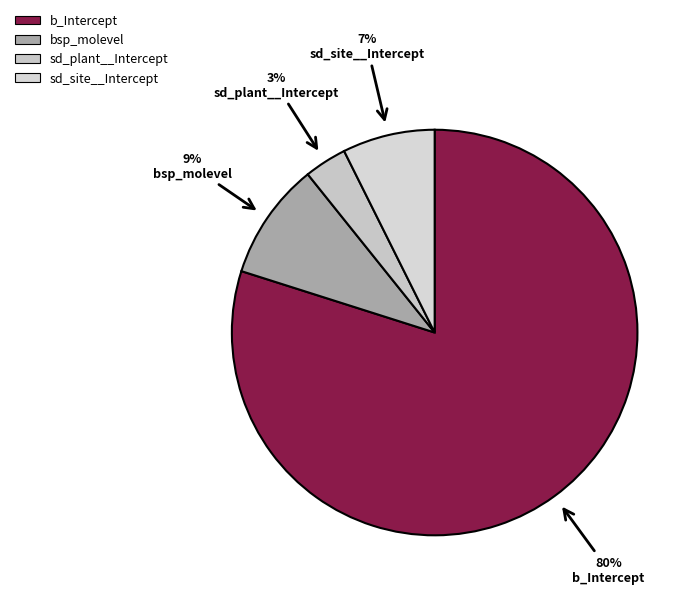

True or false: bsp_molevel accounts for 9% of the total.

True